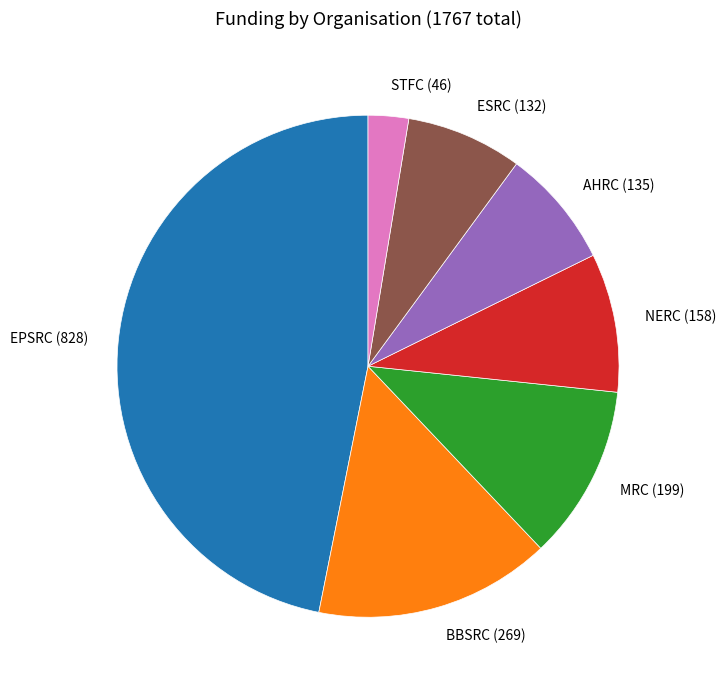

Combined, do BBSRC (269) and NERC (158) account for over 50%?

No